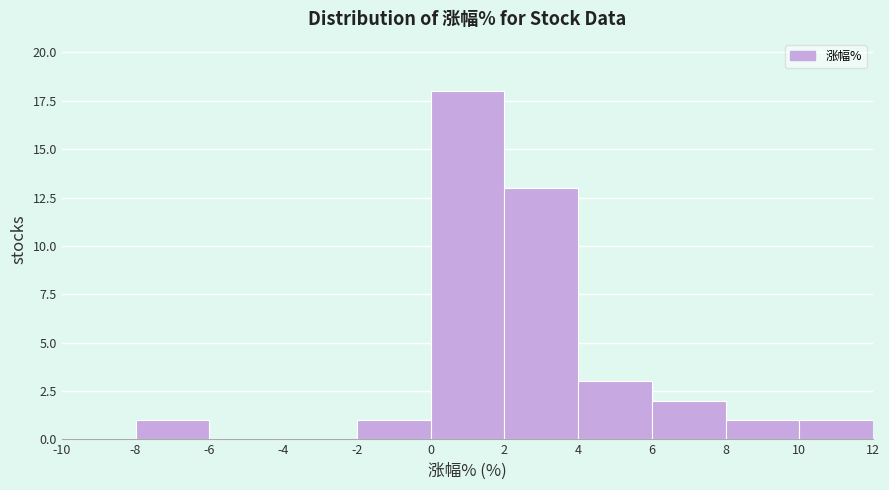

How tall is the bar that spans -2 to 0 on the x-axis? The values are not printed on the chart, so give them approximately, as read against the axis.

1